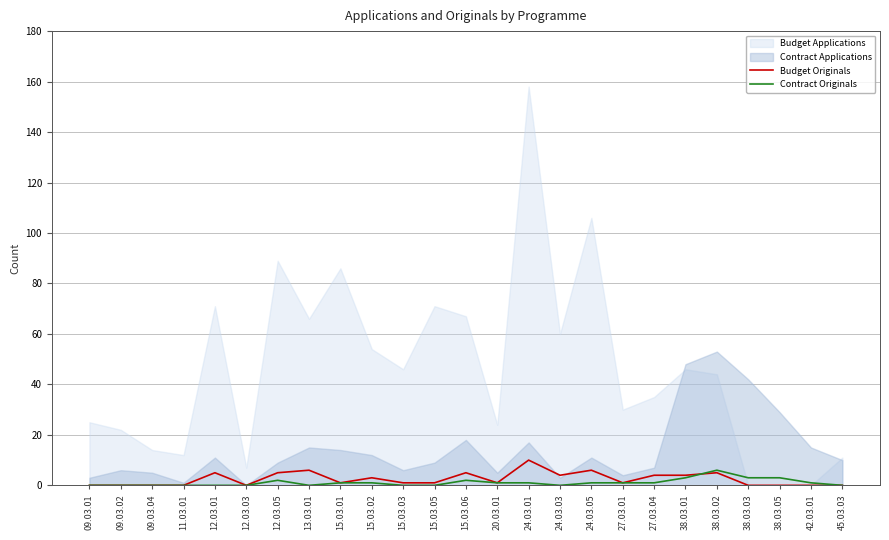

What is the average value of the Contract Originals series?

1